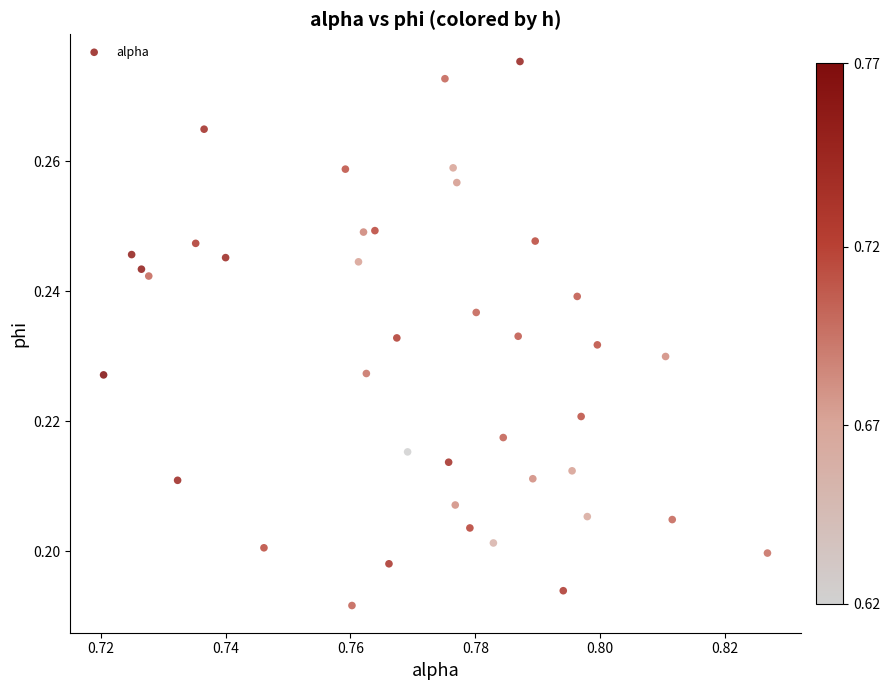

How many data points are displayed?

40